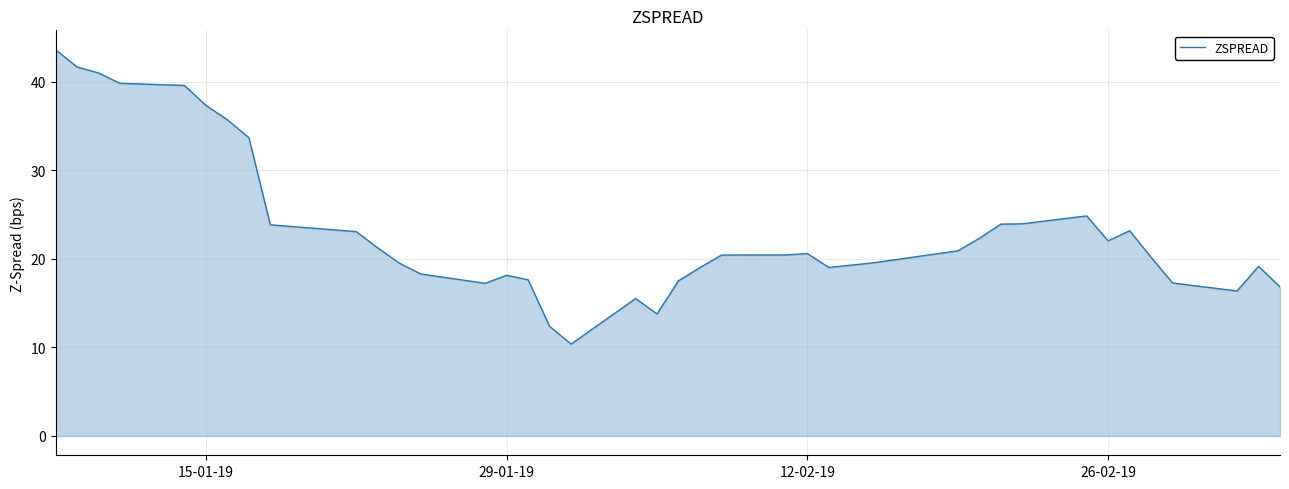

What is the difference between the maximum and minimum values?

33.3